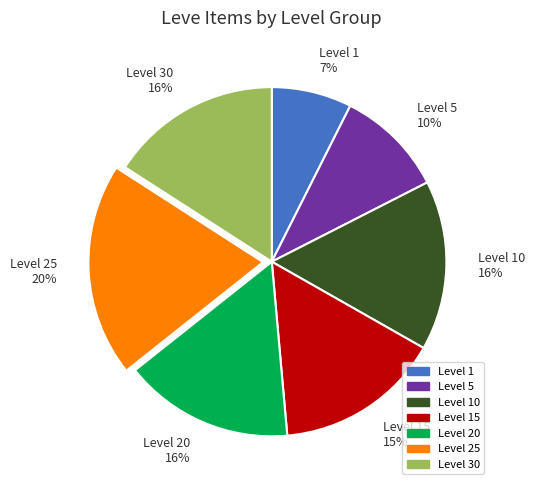

To the nearest percent, what is the difference between the Level 25 20% and Level 5 10% slice percentages?

10%